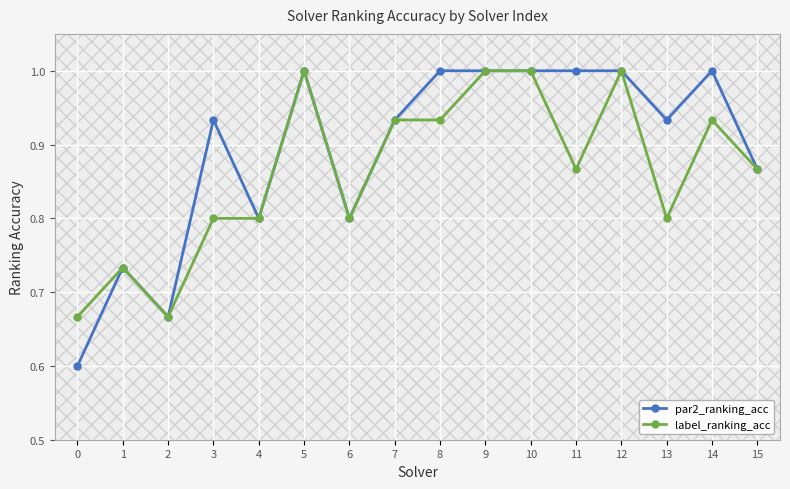

Does the chart have visible grid lines?

Yes